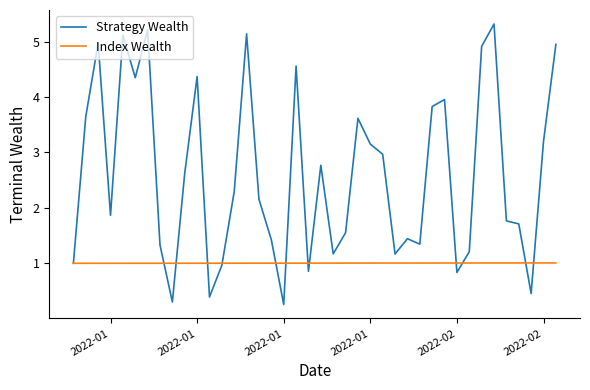

What is the average value of the Index Wealth series?

1.0